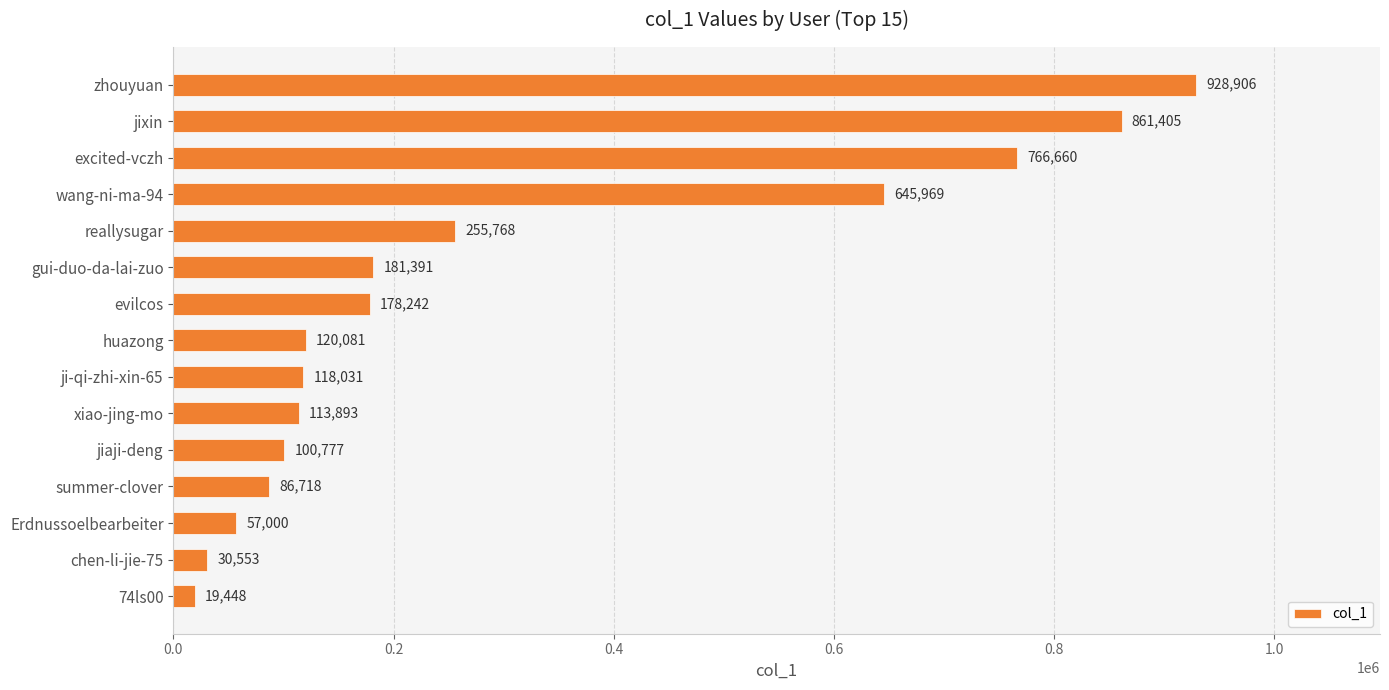

Rank the categories by value from highest to lowest.

zhouyuan, jixin, excited-vczh, wang-ni-ma-94, reallysugar, gui-duo-da-lai-zuo, evilcos, huazong, ji-qi-zhi-xin-65, xiao-jing-mo, jiaji-deng, summer-clover, Erdnussoelbearbeiter, chen-li-jie-75, 74ls00